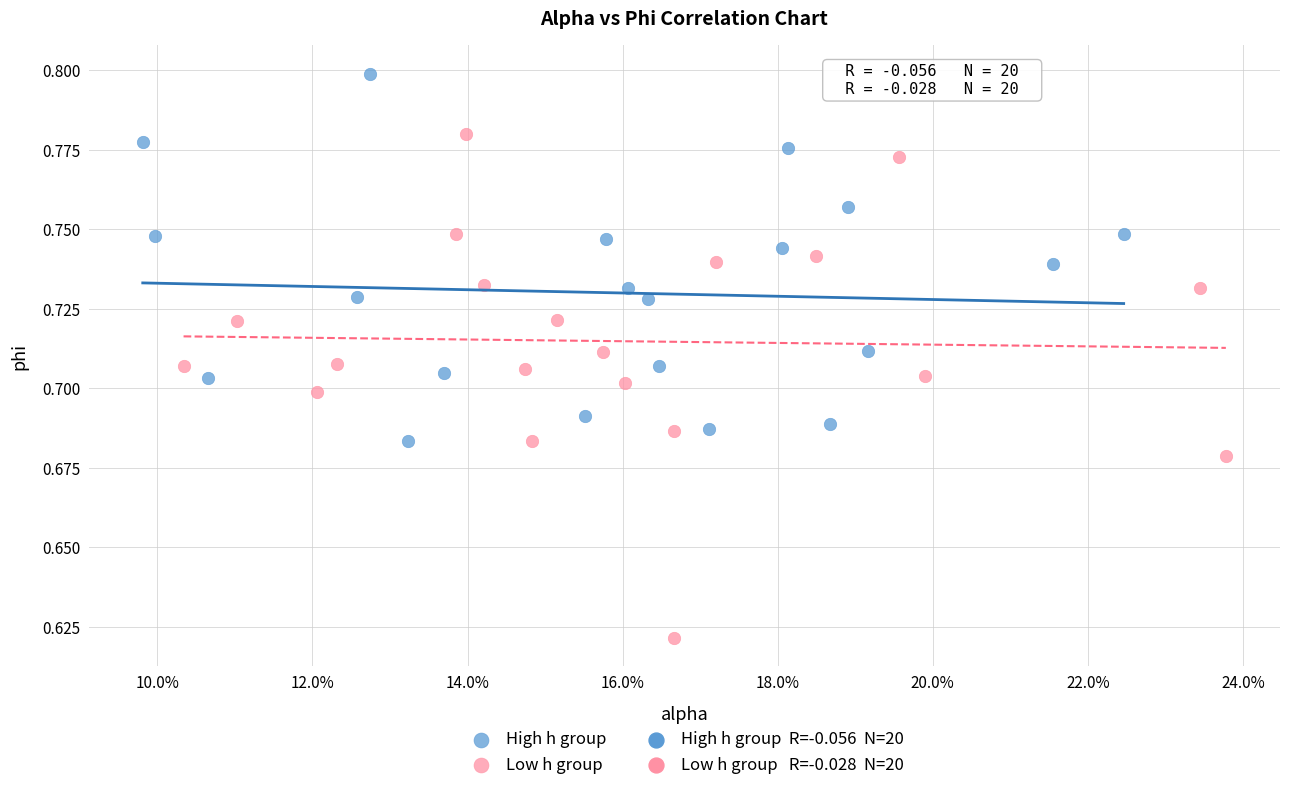

Which series reaches the minimum Y coordinate?

Low h group